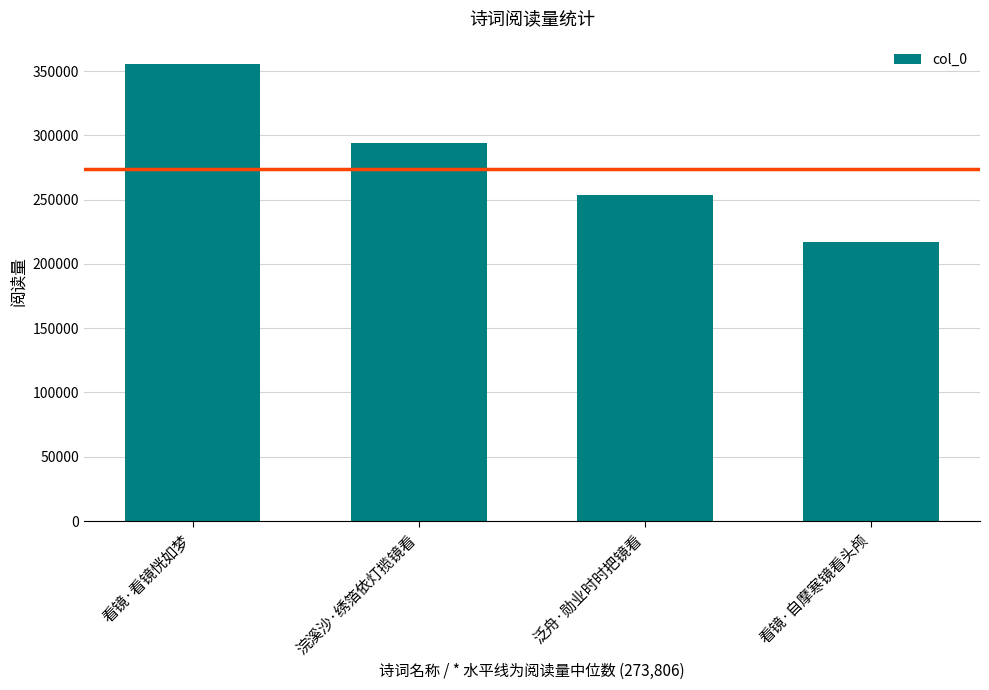

What position from the right is 看镜·自摩寒镜看头颅?

1